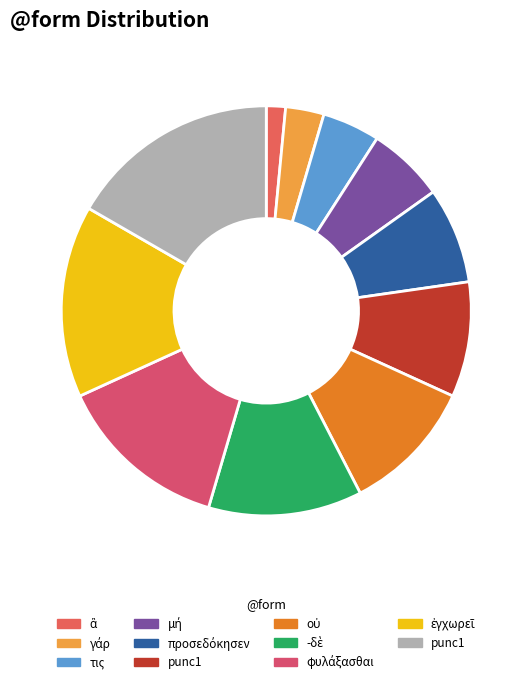

Rank the categories by value from lowest to highest.

ἃ, γάρ, τις, μή, προσεδόκησεν, punc1, οὐ, -δὲ, φυλάξασθαι, ἐγχωρεῖ, punc1